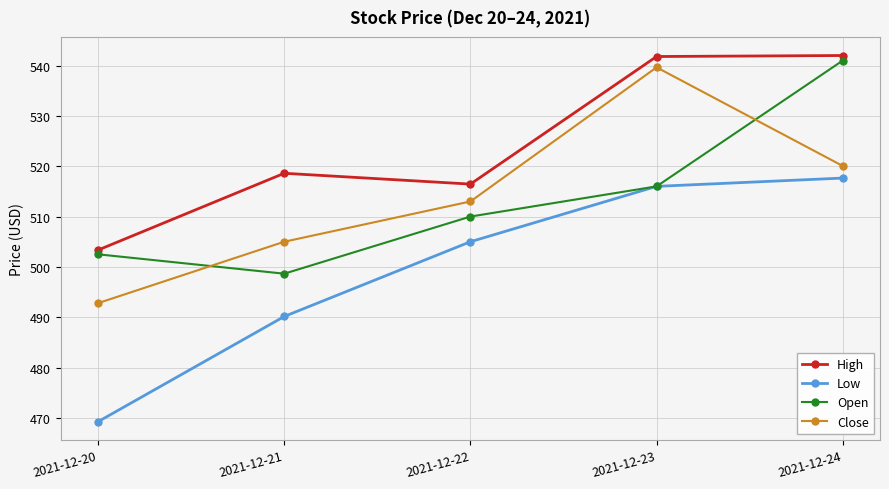

Is this an area chart (filled region under the line)?

No